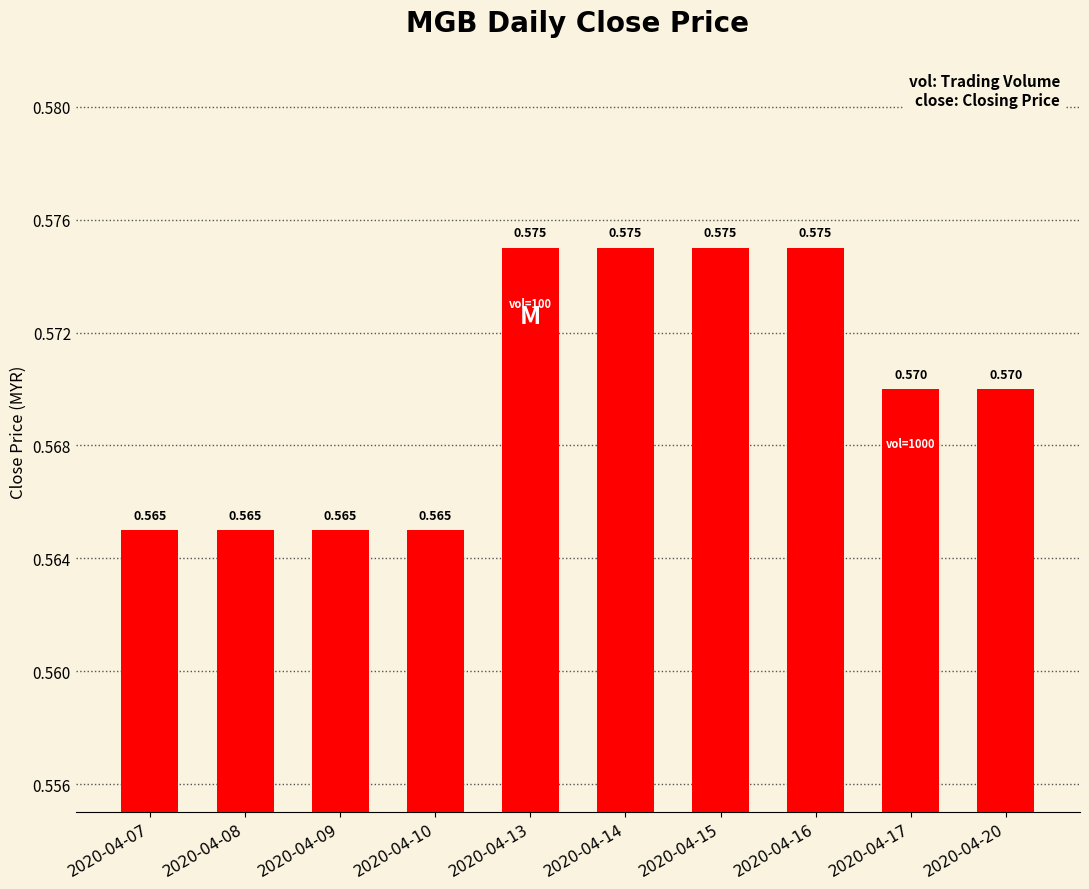

What is the sum of all values?

5.7